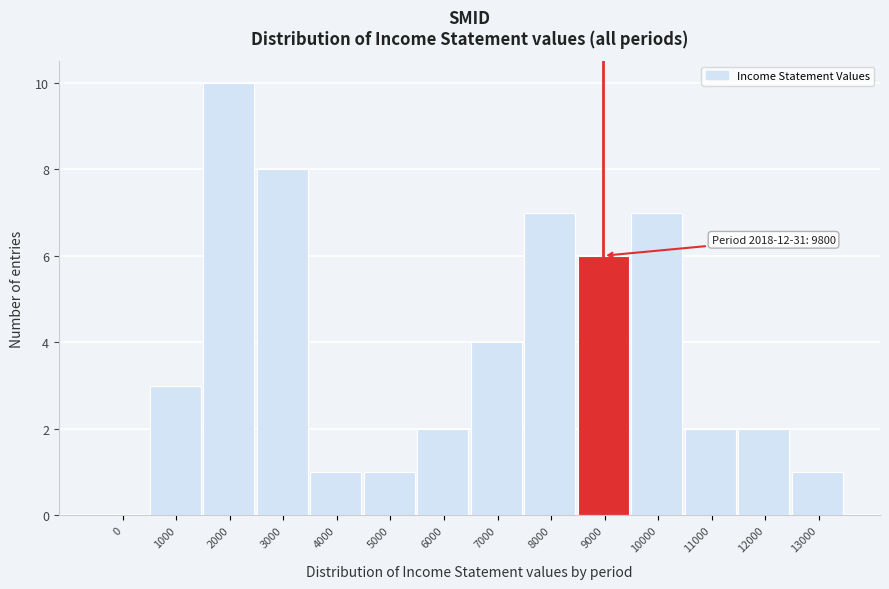

Reading right to left, list all the values displayed in this chart.

13000=1	12000=2	11000=2	10000=7	9000=6	8000=7	7000=4	6000=2	5000=1	4000=1	3000=8	2000=10	1000=3	0=0